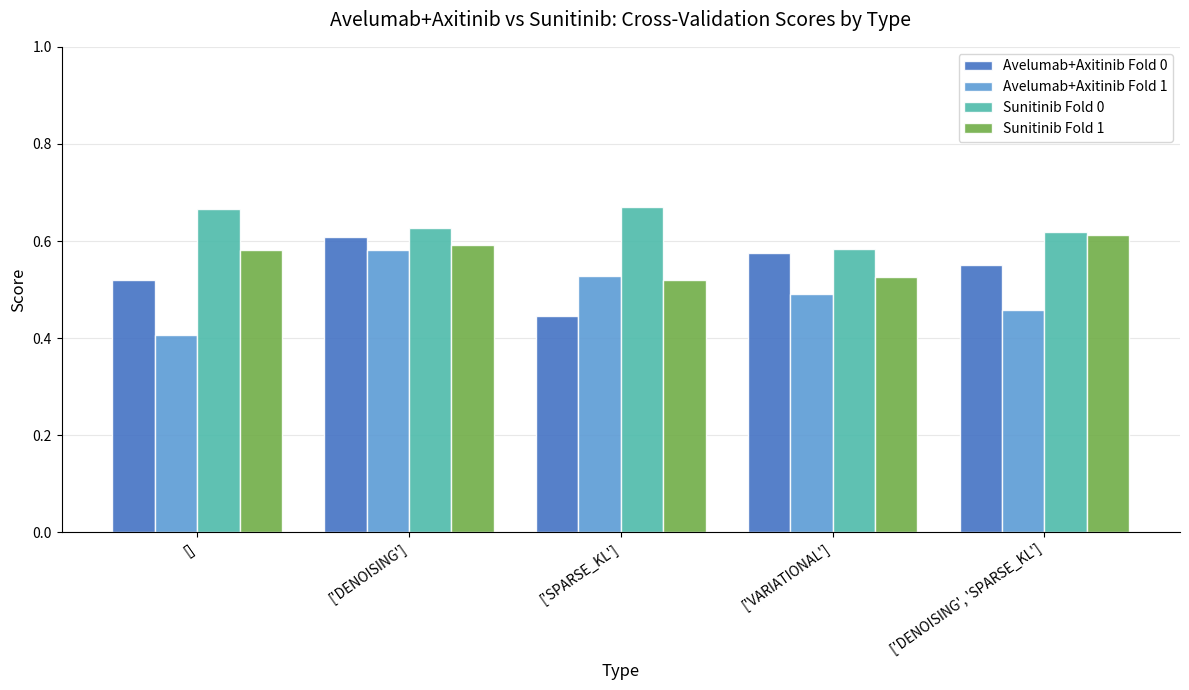

At which category is the sum across all series the highest?

['DENOISING']